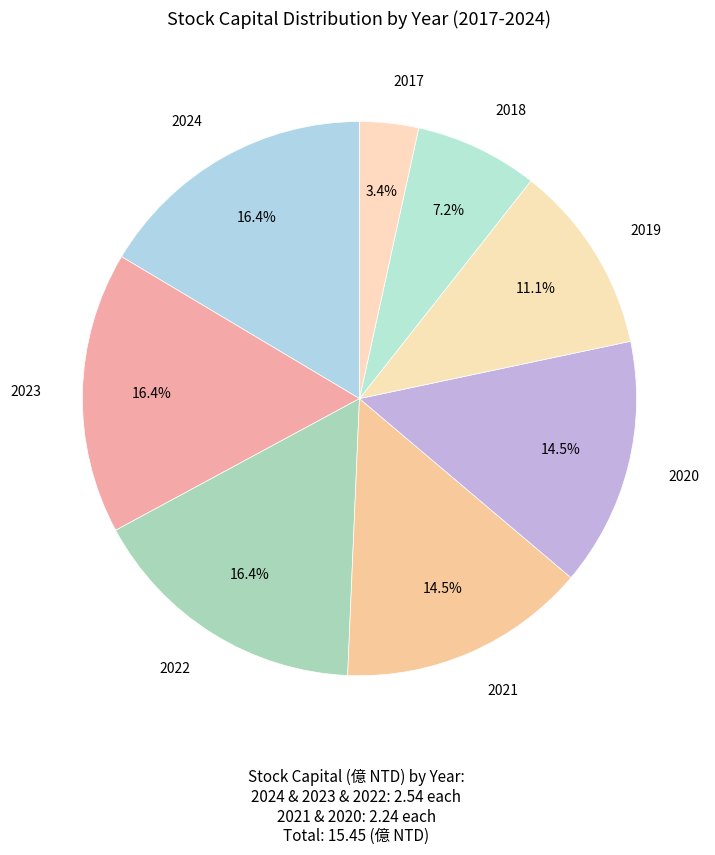

Does 2022 account for over 50% of the chart?

No